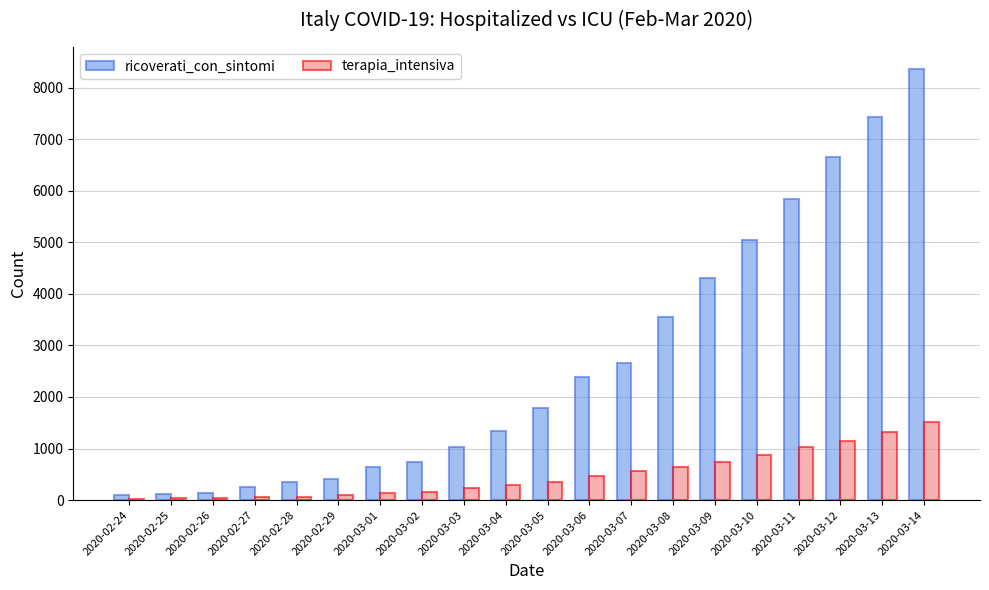

Are the bars horizontal?

No